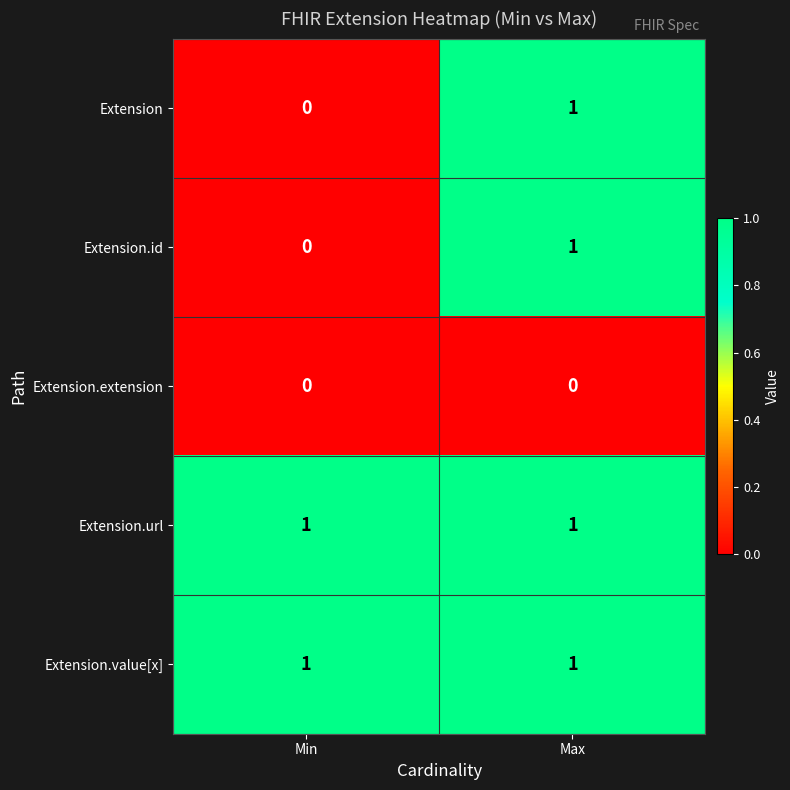

What is the total value across all series at Max?

4